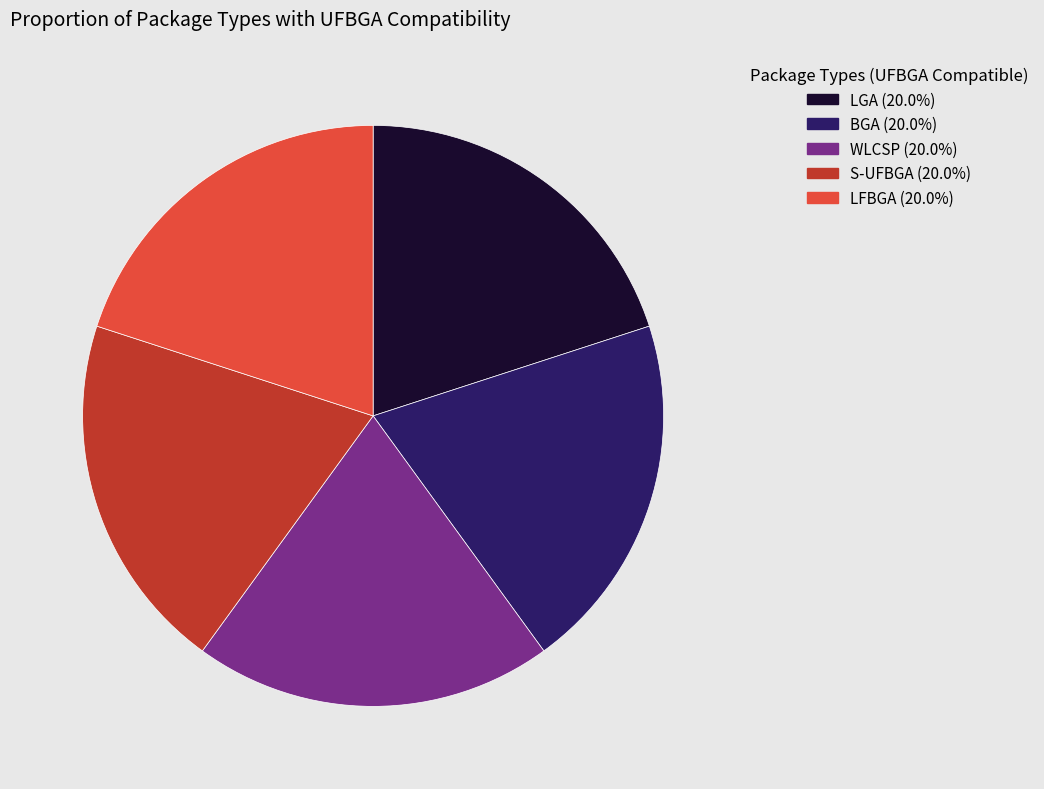

Does any single category account for the majority?

No